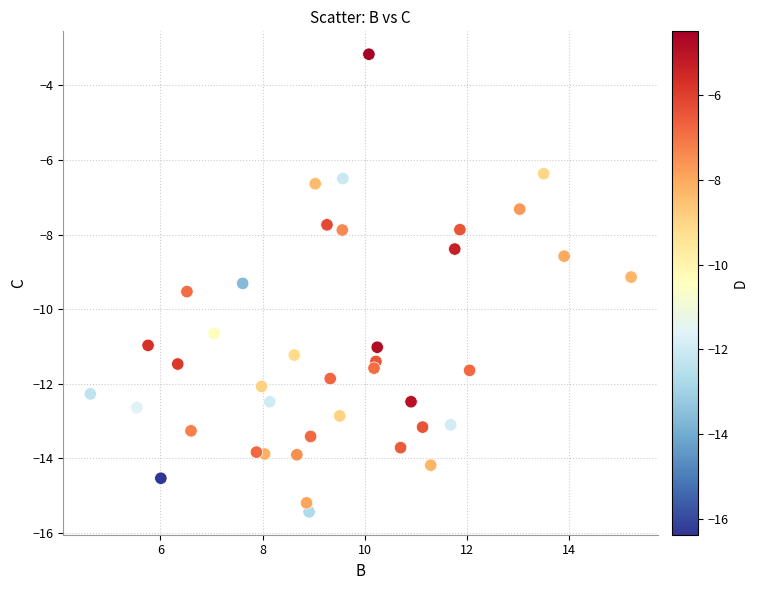

What is the range of X values (max minus min)?

10.6